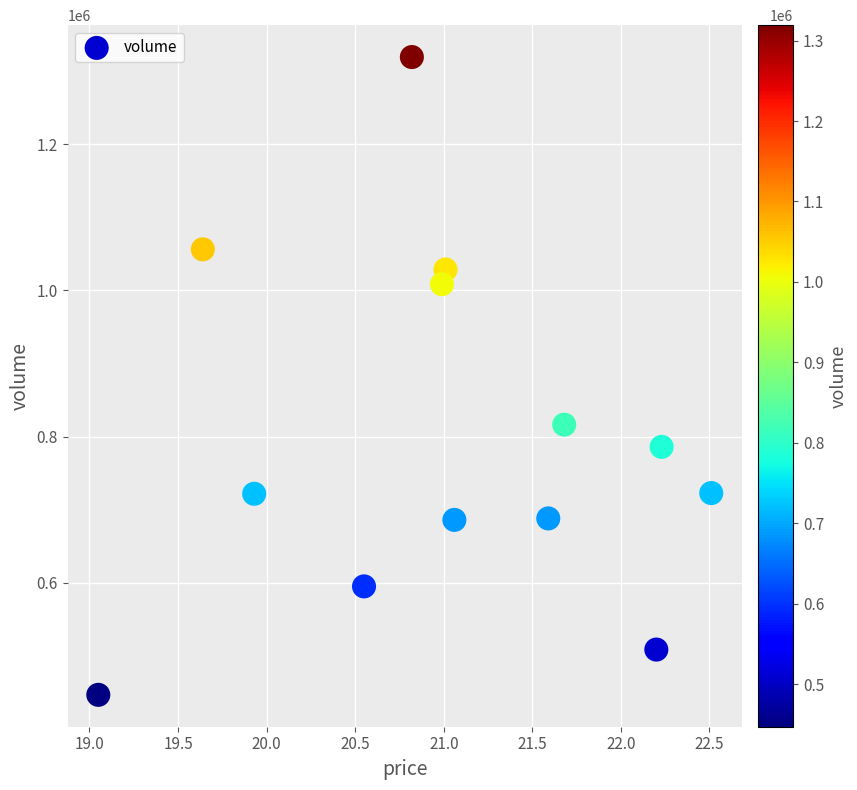

What Y value in the scatter plot is closest to 883084?

816476